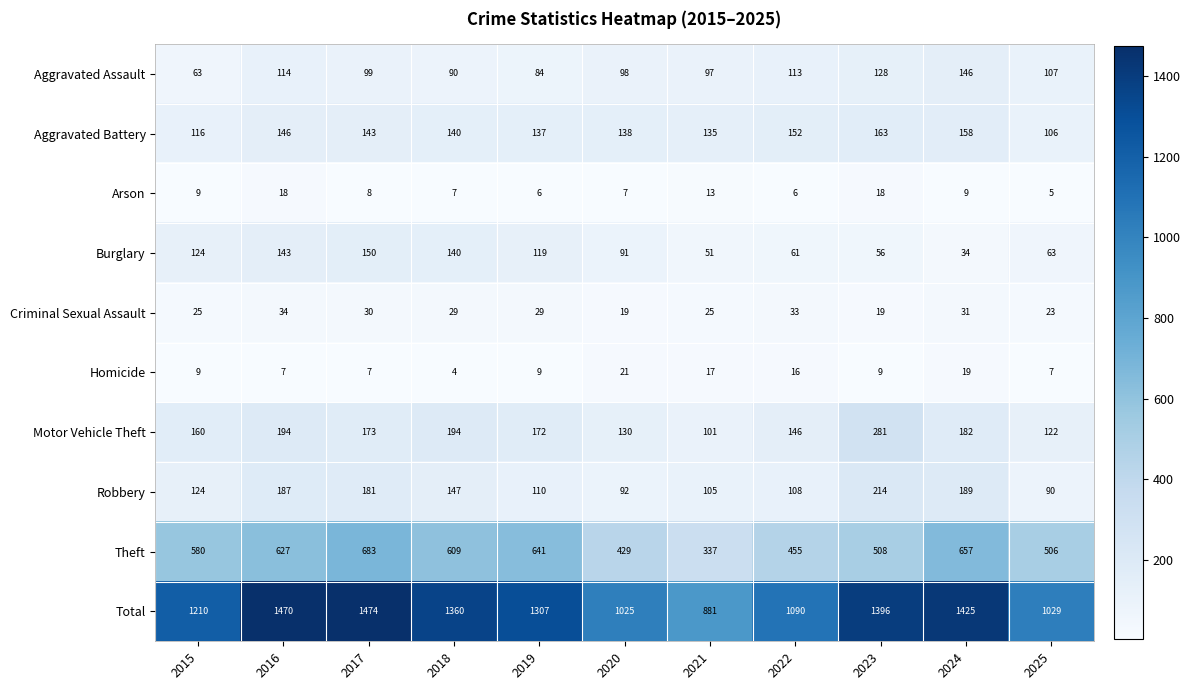

How many distinct data groups are displayed?

10